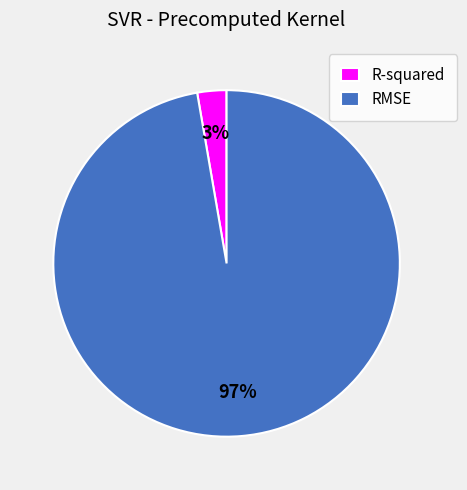

Is RMSE the majority of the pie?

Yes